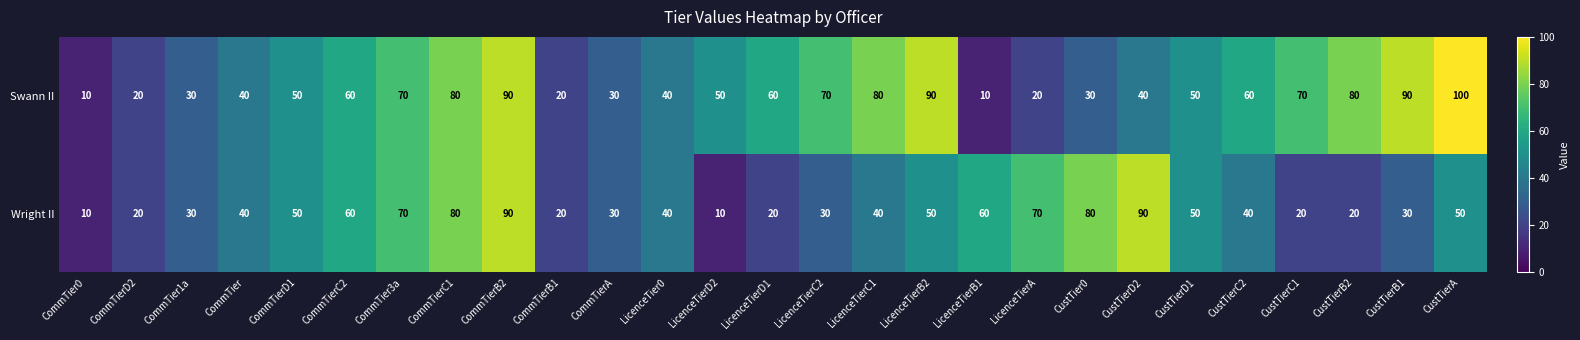

Which series has the widest spread of values?

Swann II